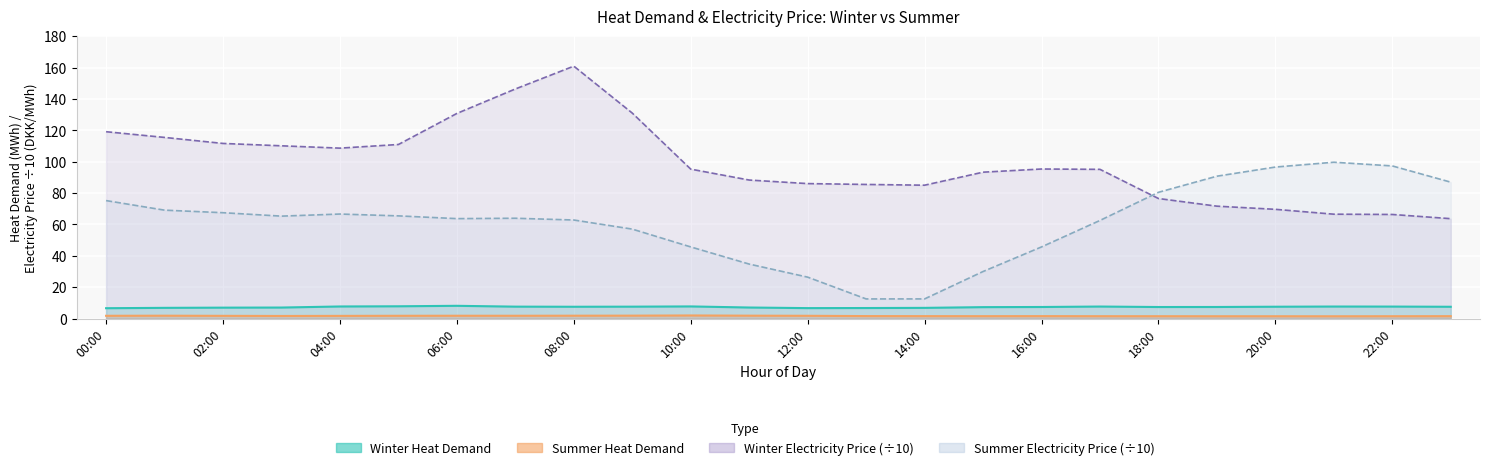

How many lines are shown in the chart?

4